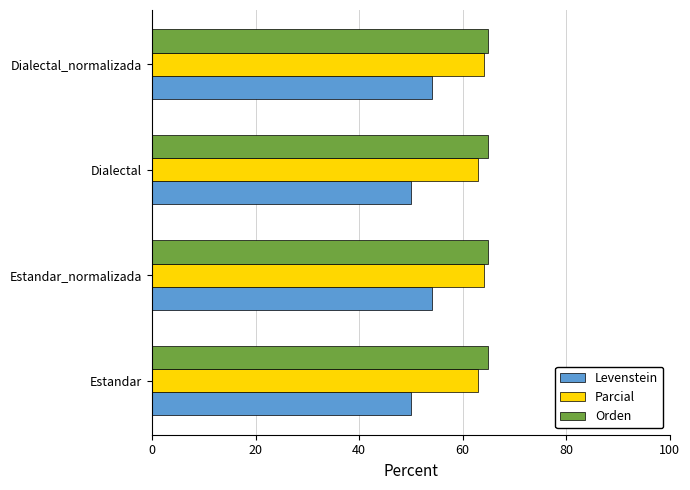

What is the sum of the Levenstein values at Dialectal and Estandar_normalizada?

104.2